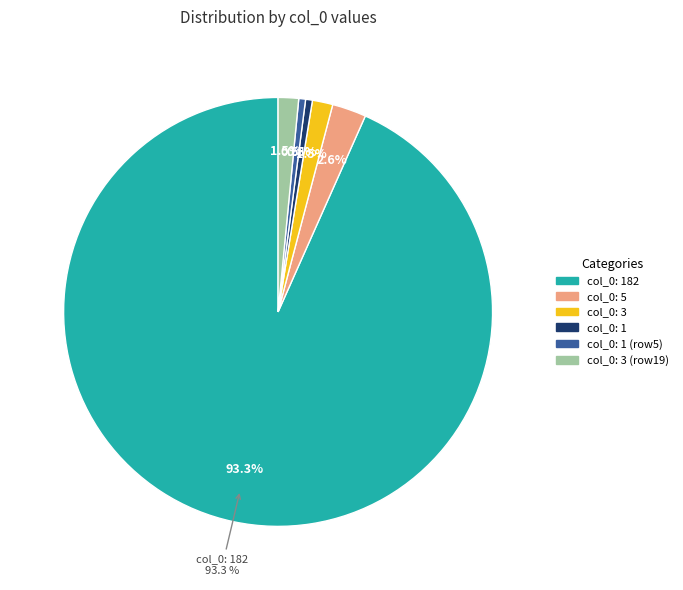

What portion of the pie excludes 0?

100.0%